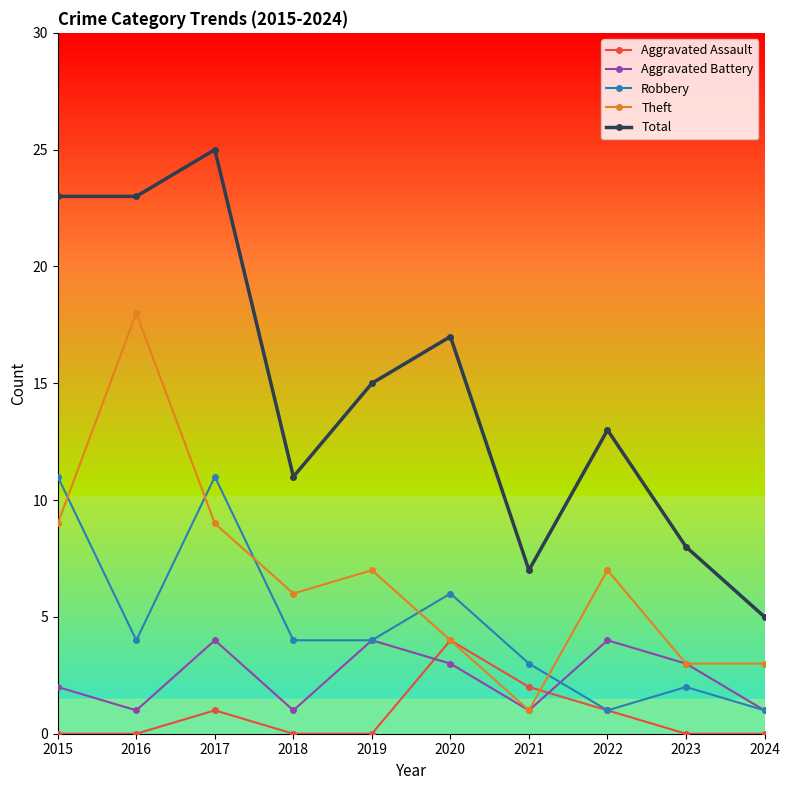

True or false: Aggravated Assault has more than 0 interior local peaks.

True